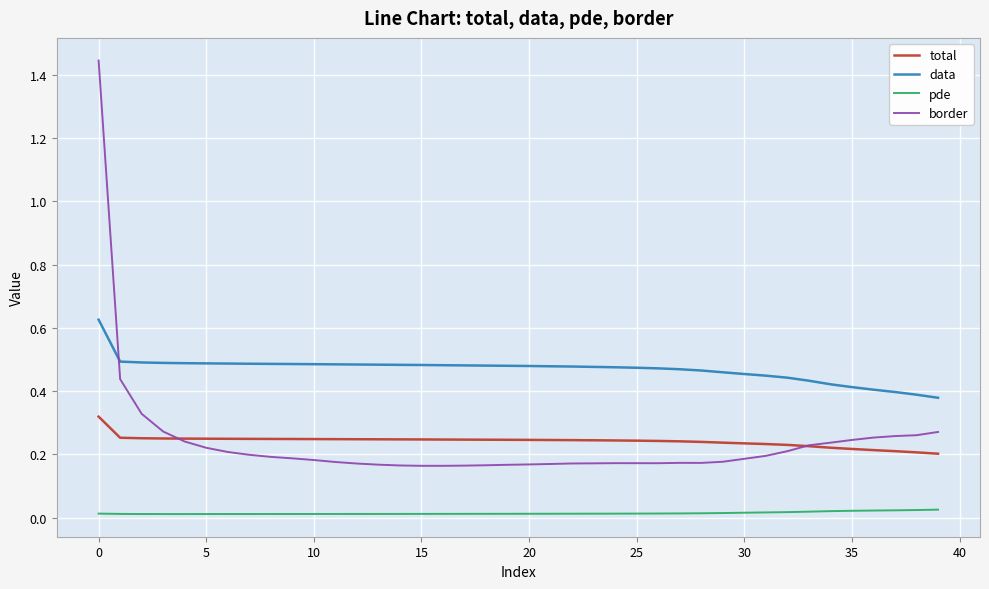

What are all the series names shown in the legend?

total, data, pde, border